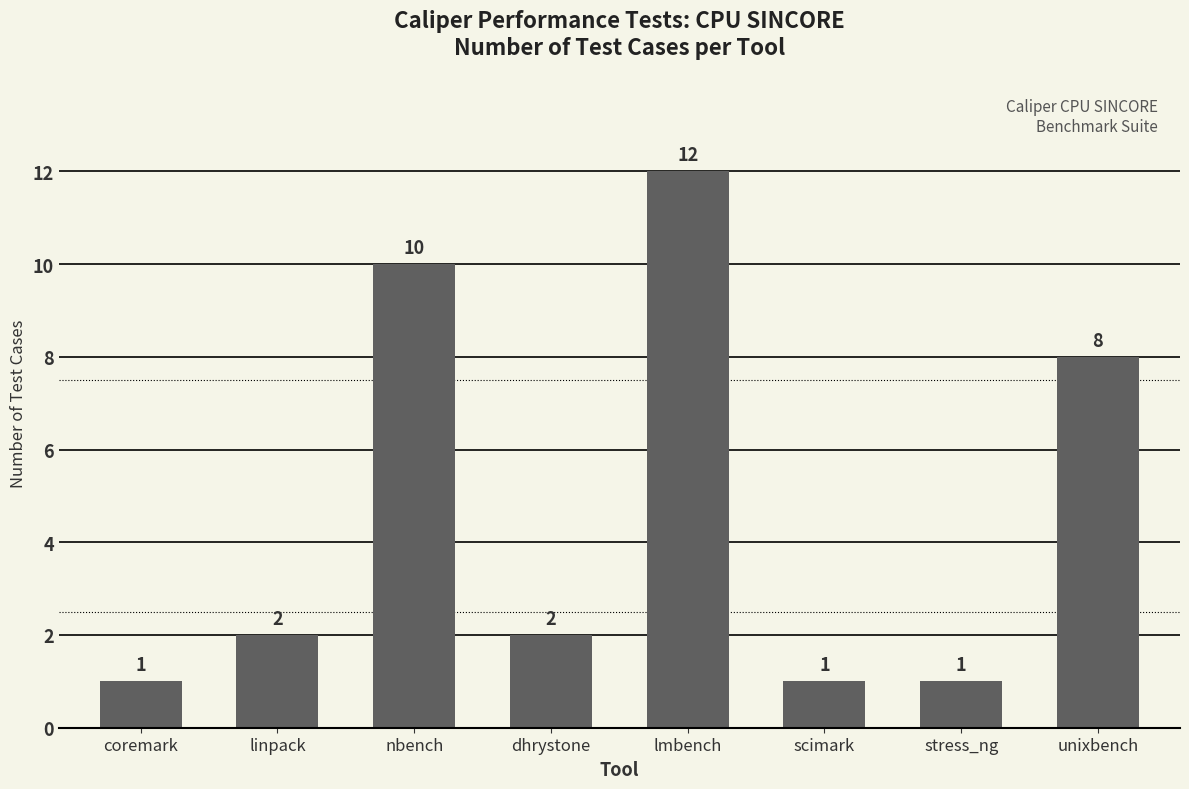

What is the value of the 3rd bar from the left?

10